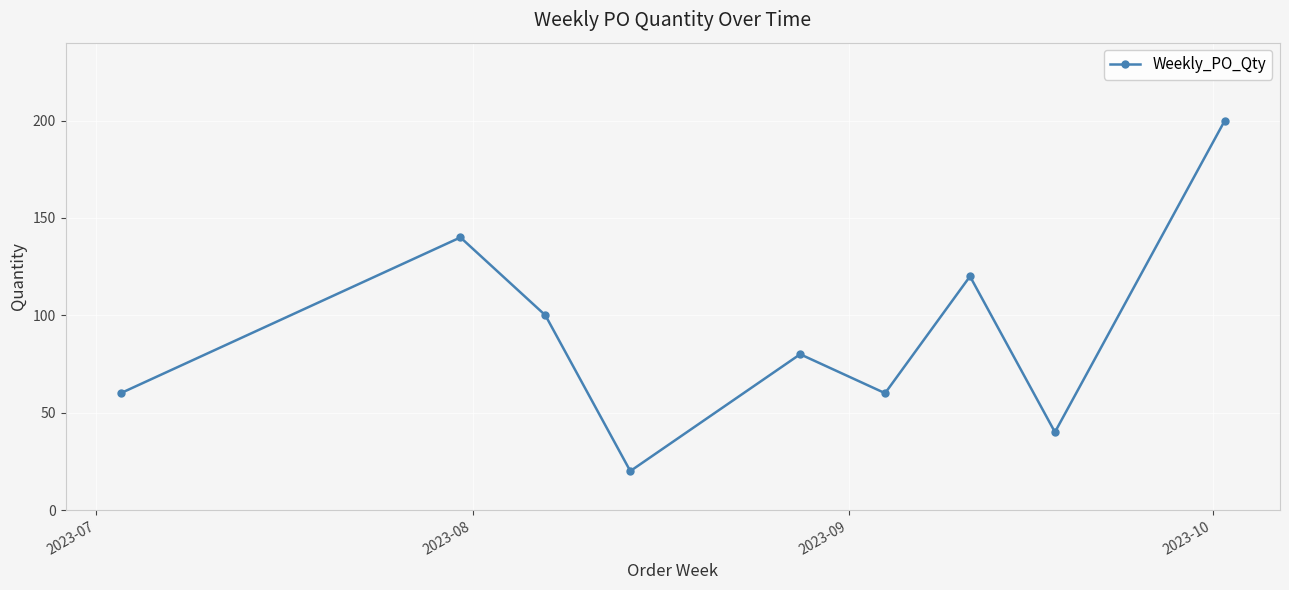

Is this an area chart (filled region under the line)?

No